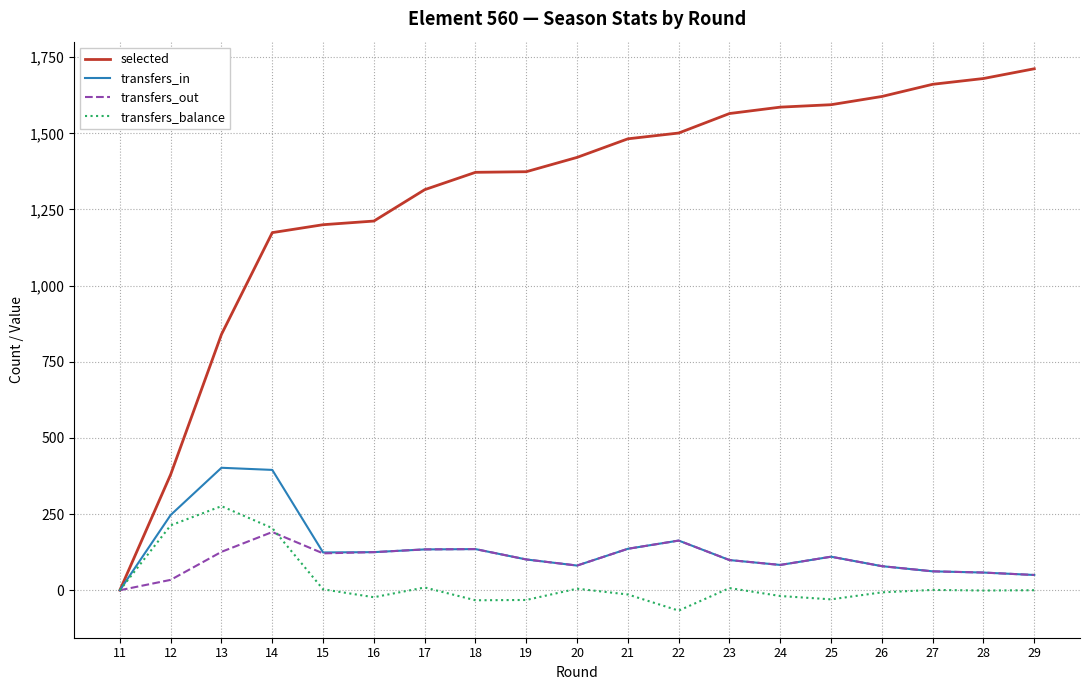

What is the difference between the maximum and minimum values in the transfers_balance series?

343